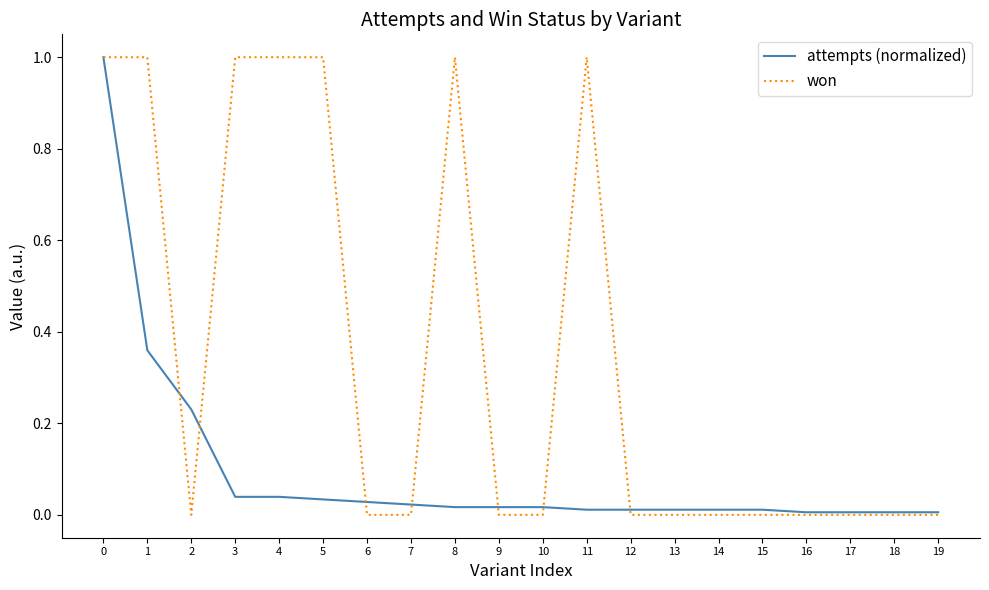

What is the greatest value displayed?

1.0